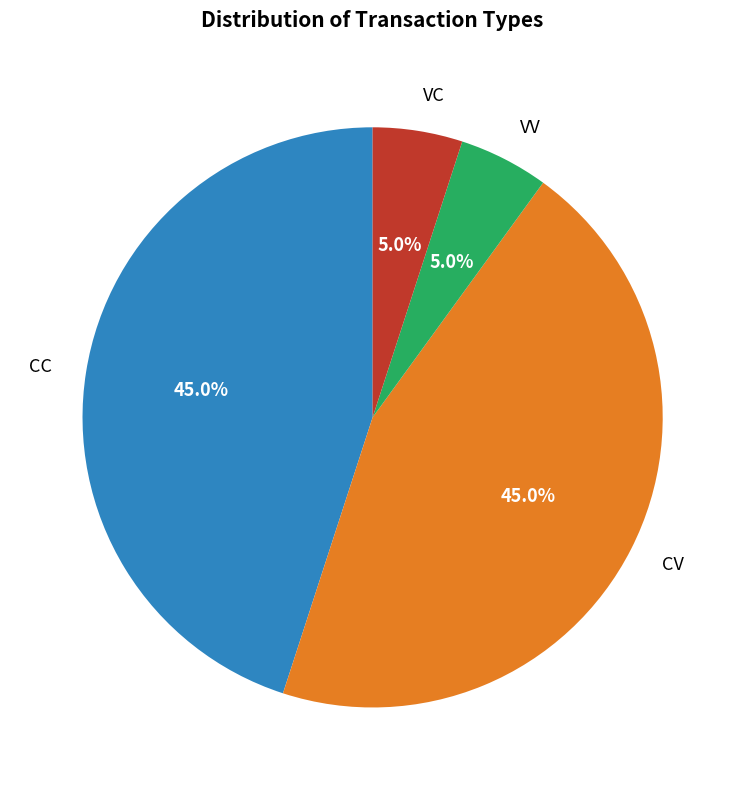

What percentage is NOT represented by CC?

55.0%